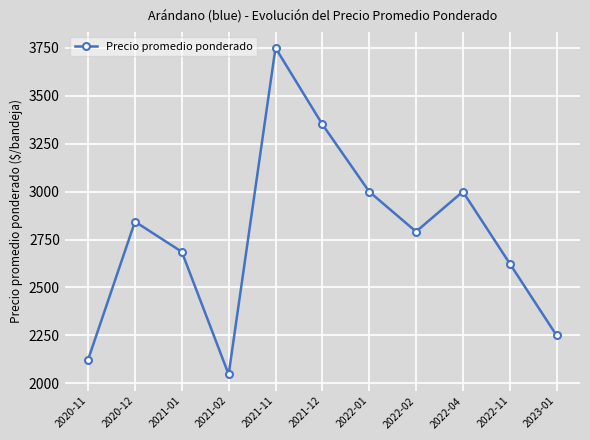

What is the ratio of the value at 2022-02 to the value at 2021-01?

1.0